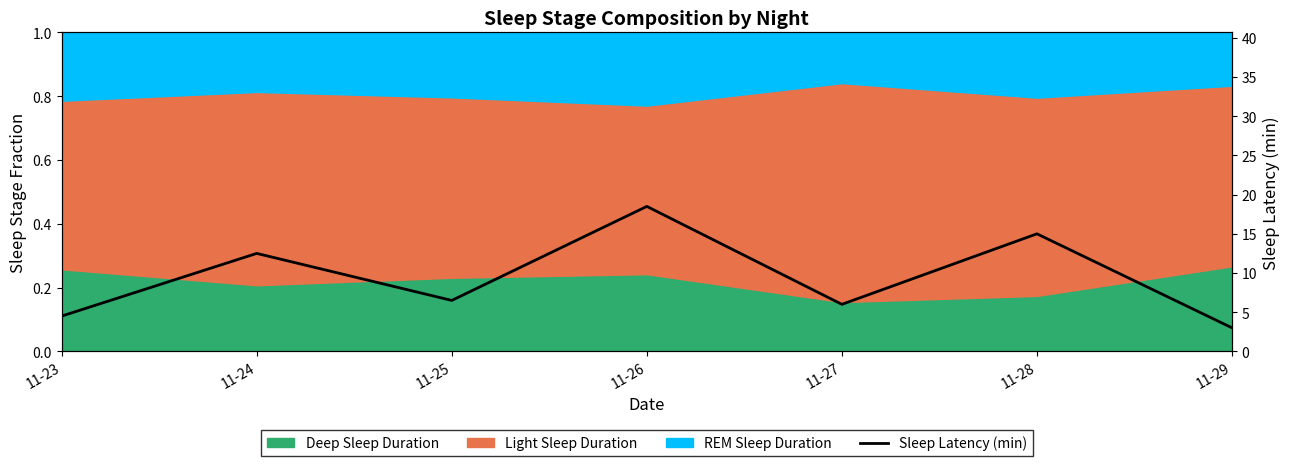

At which label is the value closest to 10?

11-24